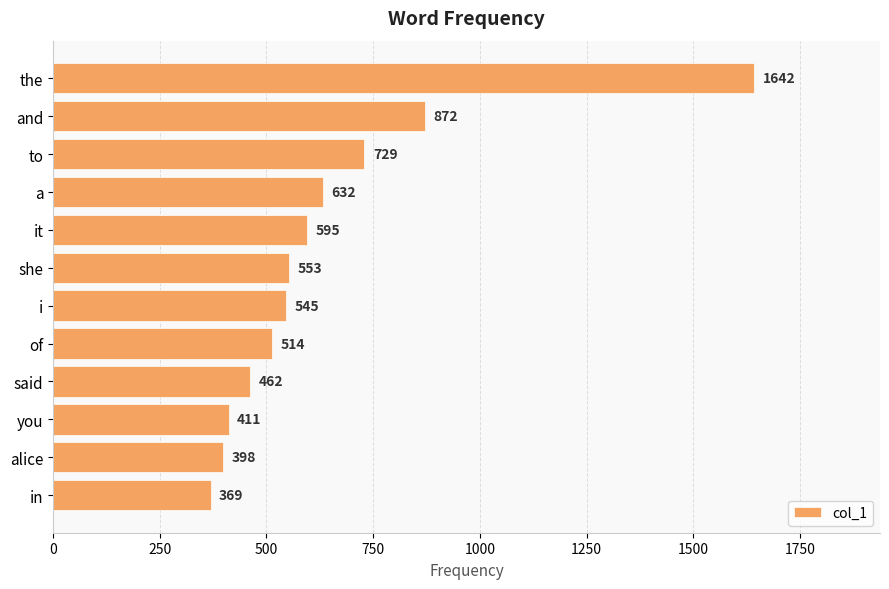

How many data points does each series have?

12